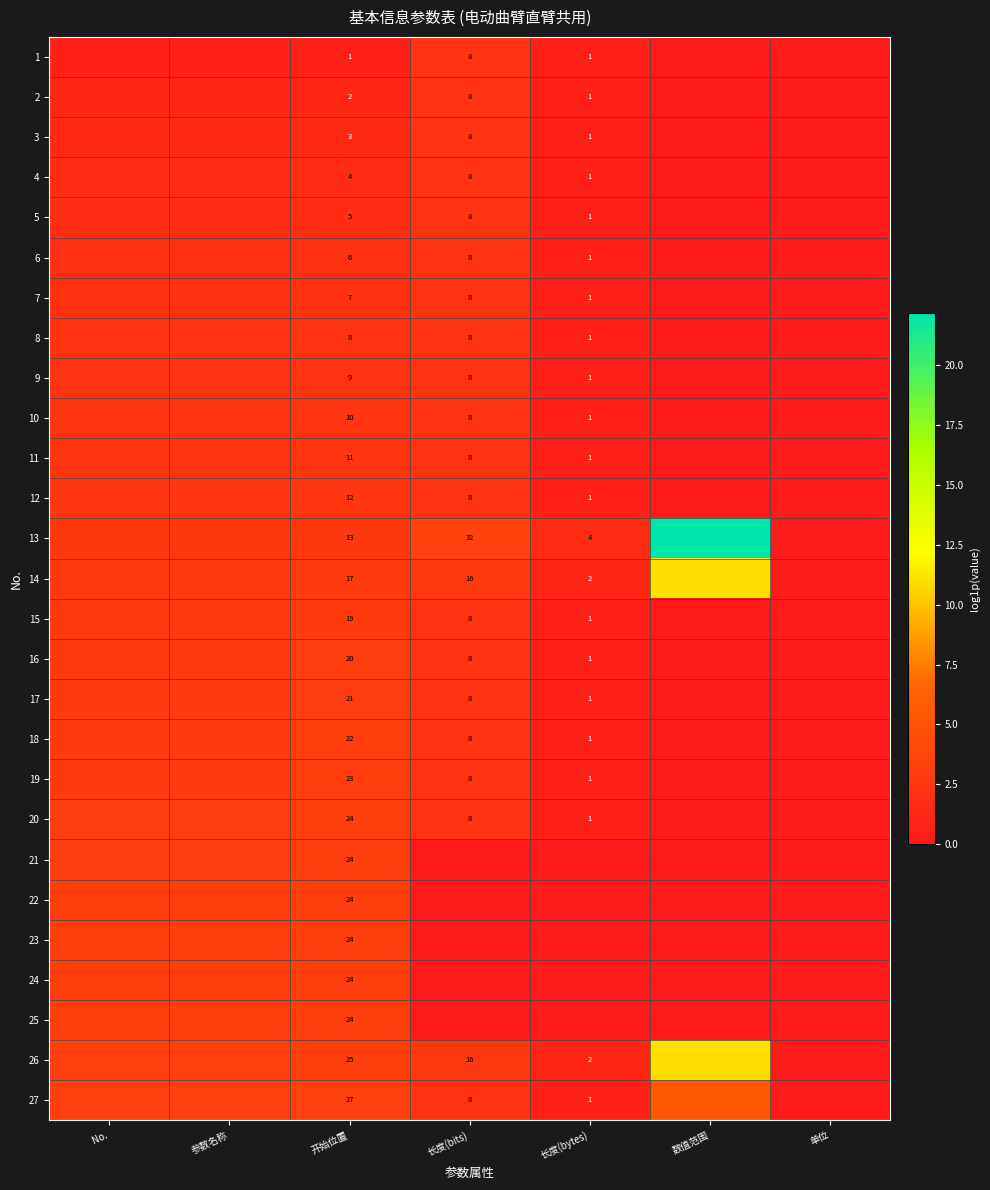

Is it true that 22 equals -1.0 at 长度(bytes)?

False